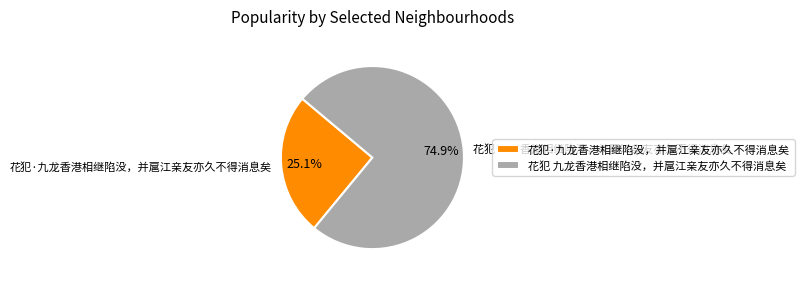

To the nearest percent, what percentage of the pie is 花犯 九龙香港相继陷没，并扈江亲友亦久不得消息矣?

75%